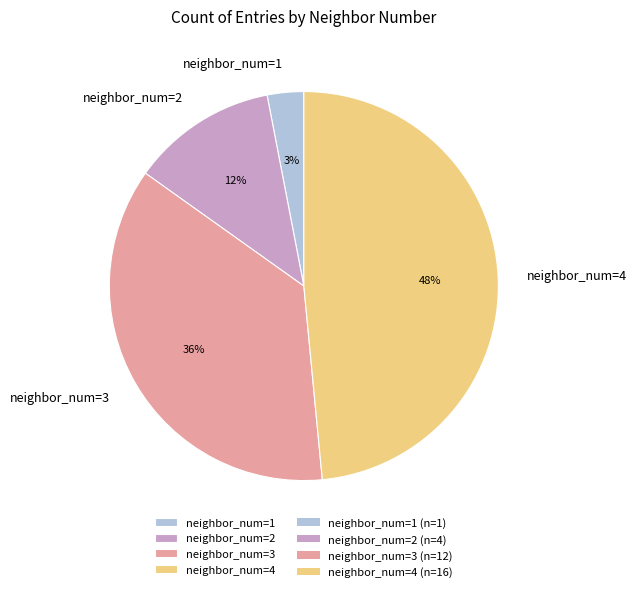

Which has a higher value, neighbor_num=1 or neighbor_num=3?

neighbor_num=3